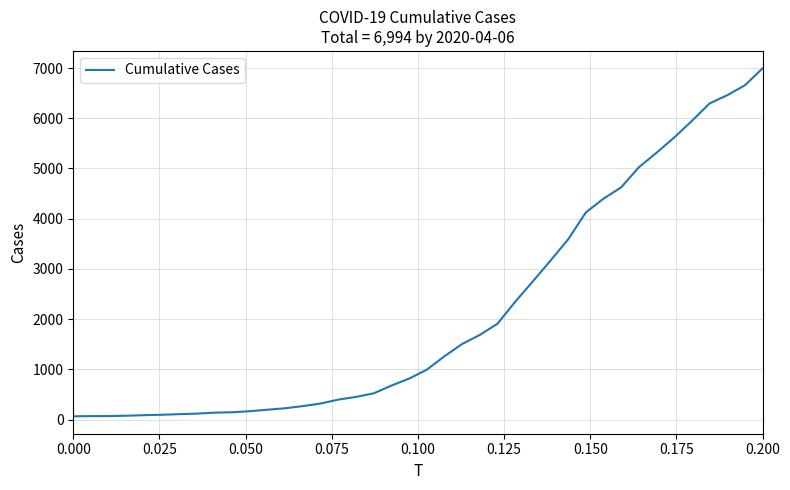

What is the greatest value displayed?

6994